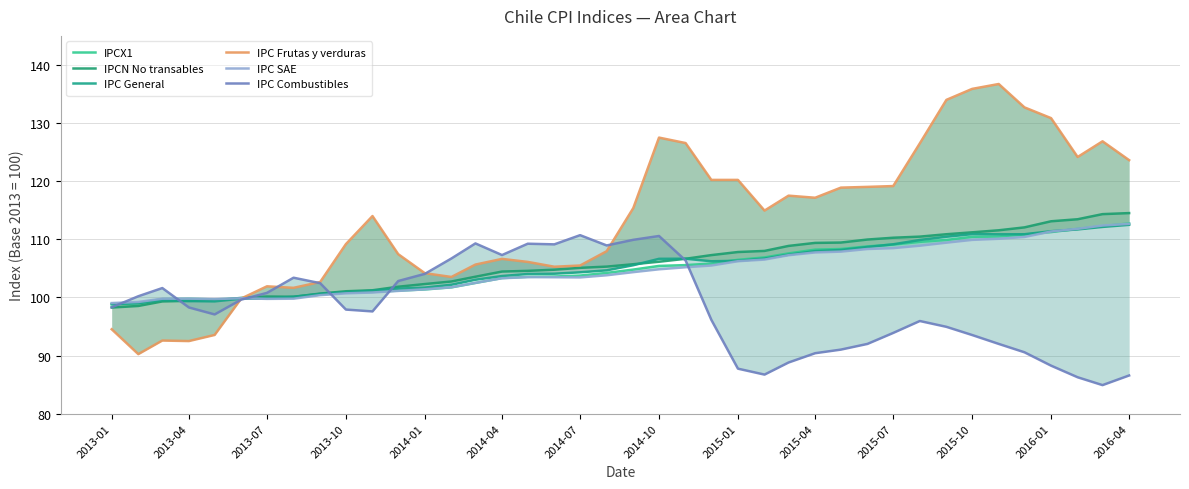

Does the chart display data point markers on the line(s)?

No